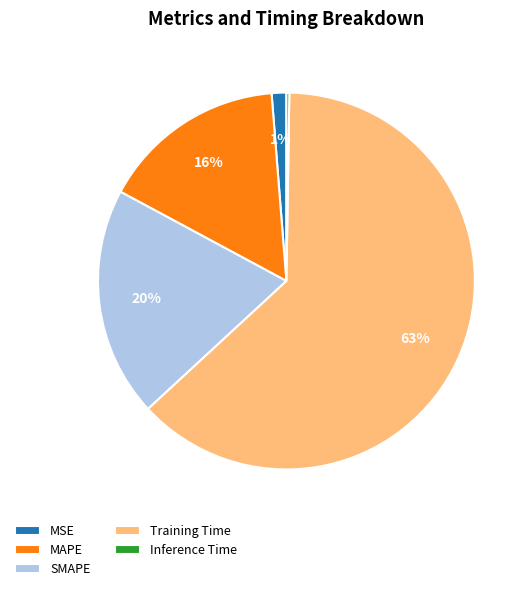

Which category has the biggest portion of the pie?

Training Time